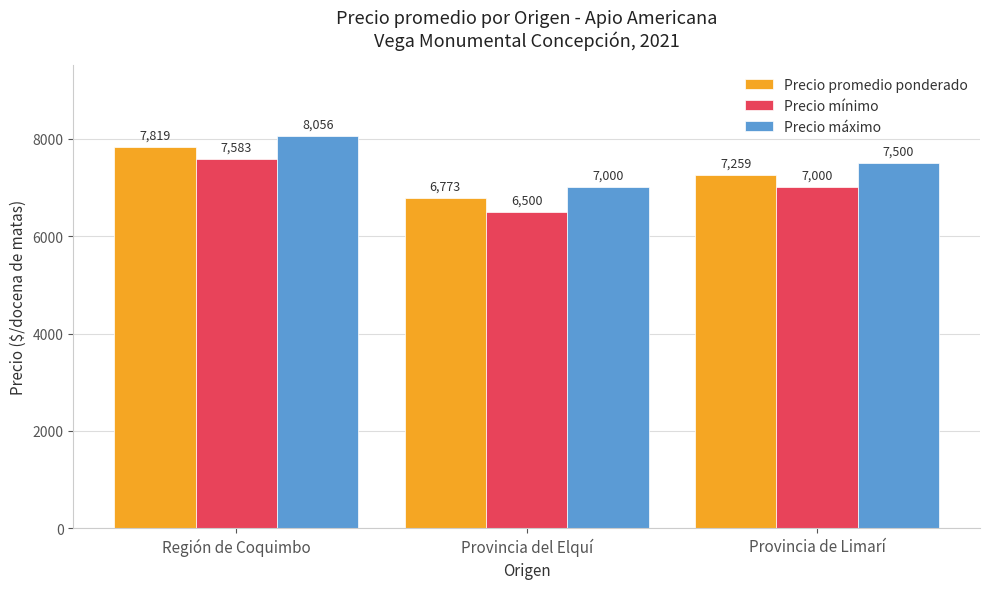

Reading left to right, transcribe all the data shown in this chart.

Precio promedio ponderado: 7819	6773	7259
Precio mínimo: 7583	6500	7000
Precio máximo: 8056	7000	7500